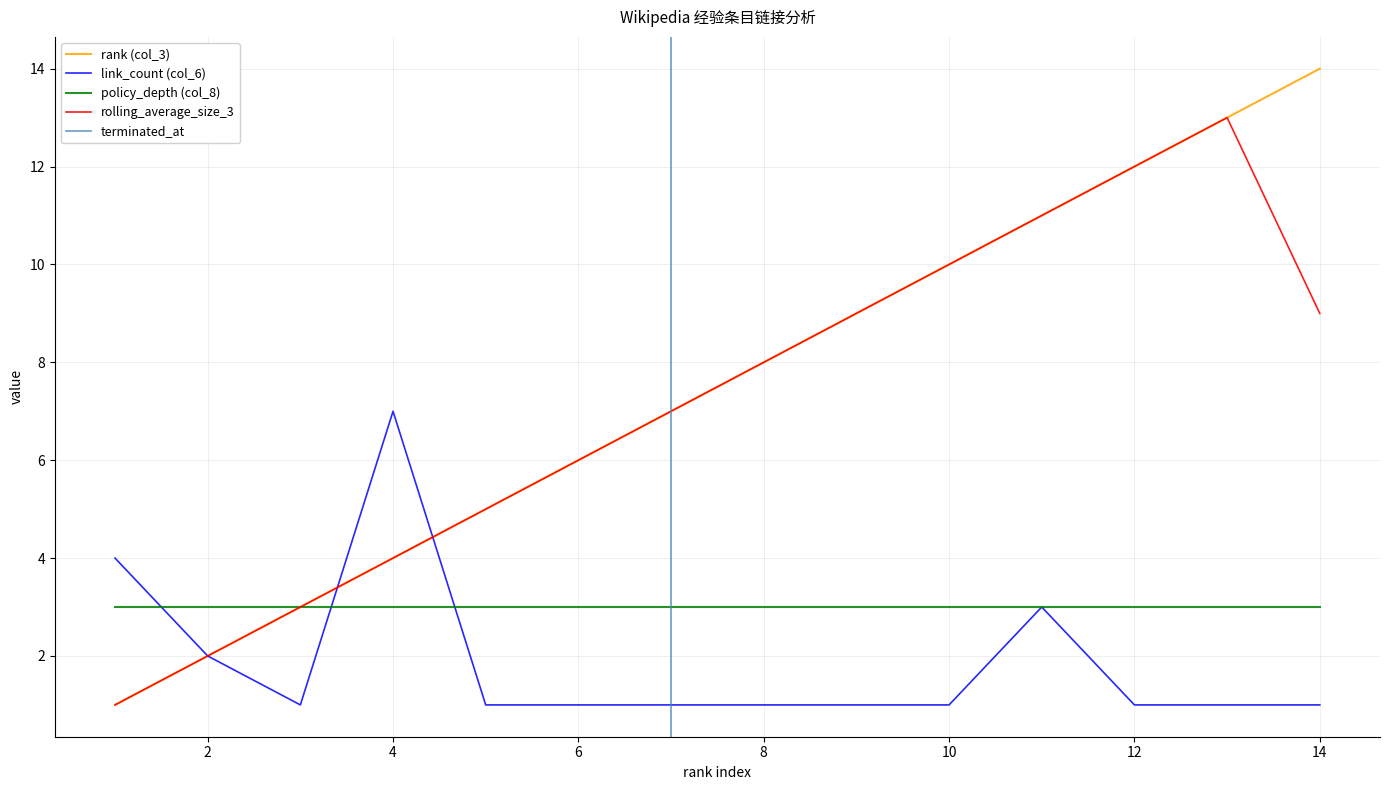

List the labels in order of rank (col_3) value, smallest first.

1, 2, 3, 4, 5, 6, 7, 8, 9, 10, 11, 12, 13, 14